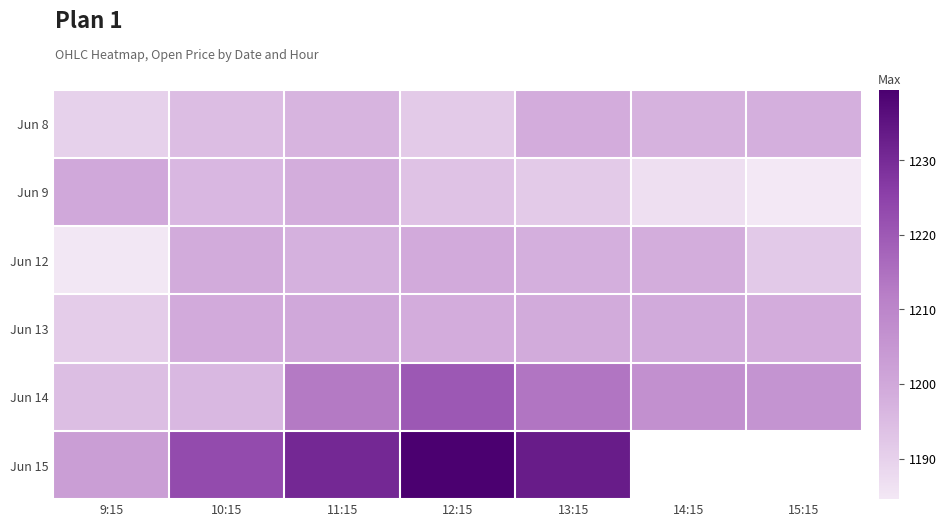

At how many categories does at least one series exceed 1220?

4